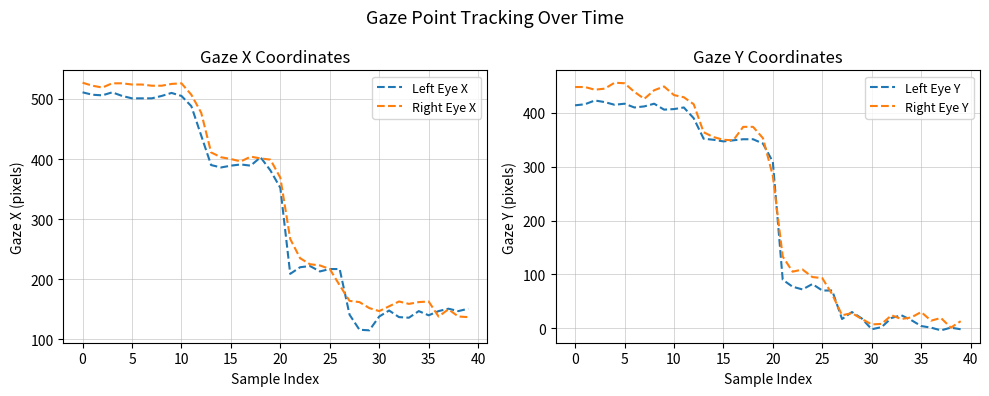

Which series has the largest total across all categories?

Right Eye X